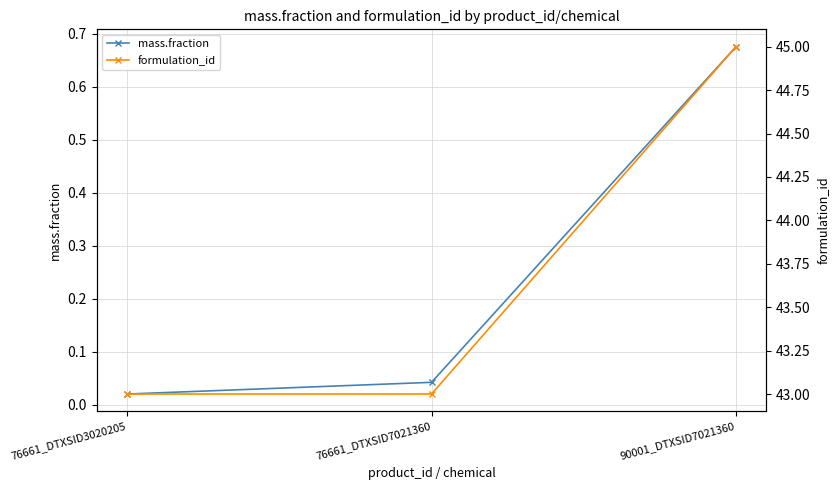

At which label does formulation_id reach its peak?

90001_DTXSID7021360